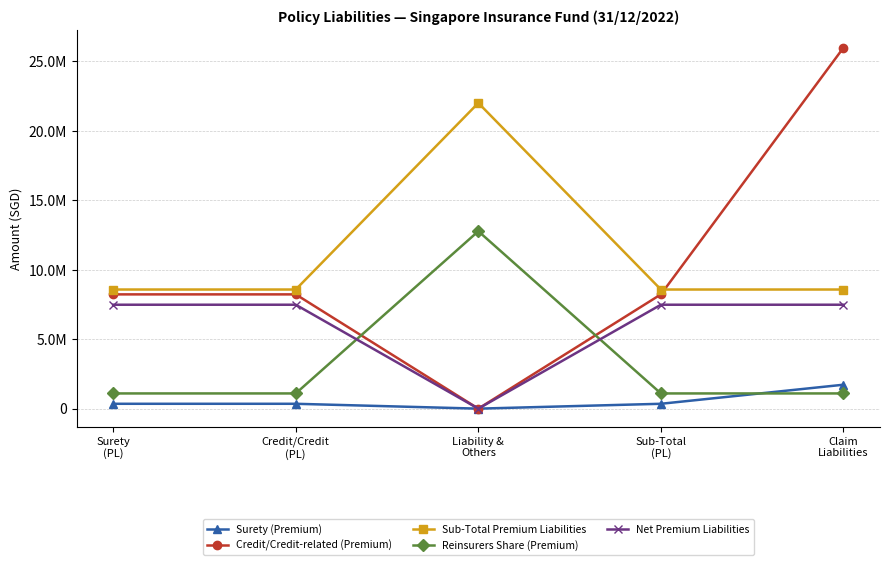

Reading left to right, what are all the values shown in this chart?

Surety (Premium): Surety
(PL)=350065	Credit/Credit
(PL)=350065	Liability &
Others=0	Sub-Total
(PL)=350065	Claim
Liabilities=1722399
Credit/Credit-related (Premium): Surety
(PL)=8225427	Credit/Credit
(PL)=8225427	Liability &
Others=0	Sub-Total
(PL)=8225427	Claim
Liabilities=25984570
Sub-Total Premium Liabilities: Surety
(PL)=8575492	Credit/Credit
(PL)=8575492	Liability &
Others=22005195	Sub-Total
(PL)=8575492	Claim
Liabilities=8575492
Reinsurers Share (Premium): Surety
(PL)=1094751	Credit/Credit
(PL)=1094751	Liability &
Others=12772776	Sub-Total
(PL)=1094751	Claim
Liabilities=1094751
Net Premium Liabilities: Surety
(PL)=7480741	Credit/Credit
(PL)=7480741	Liability &
Others=0	Sub-Total
(PL)=7480741	Claim
Liabilities=7480741